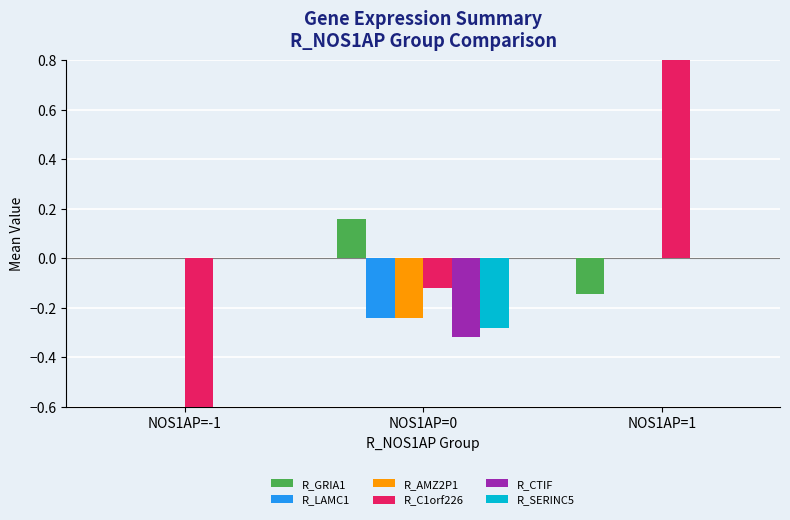

How many groups of bars are there?

3